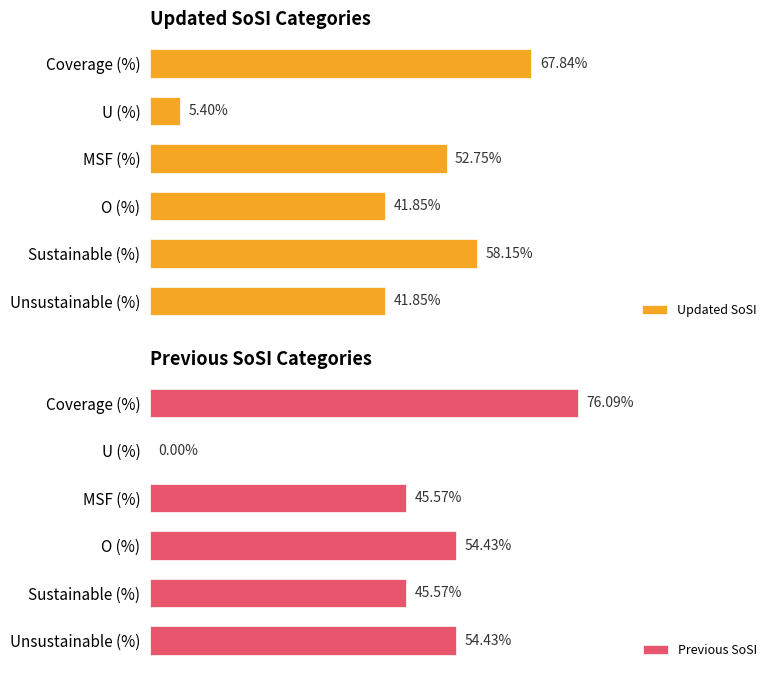

Which category has the lowest value in the Updated SoSI series?

U (%)